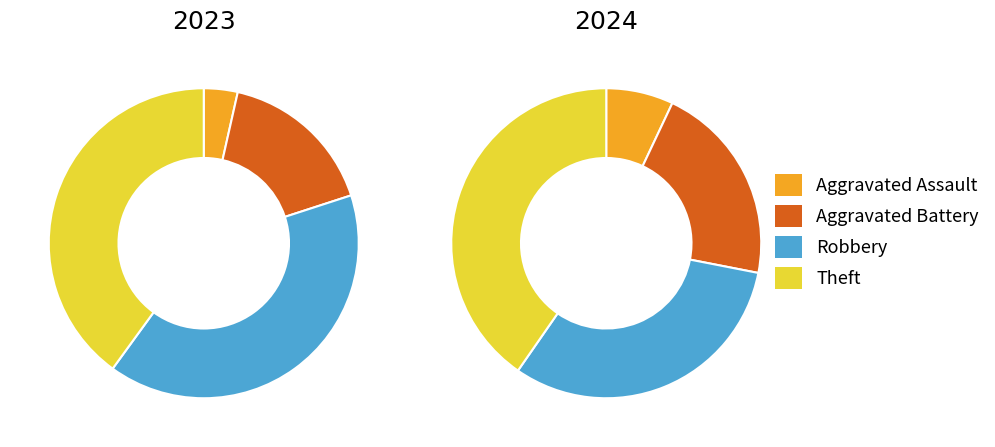

The values_2023 slice represents 1% of the pie. True or false?

False